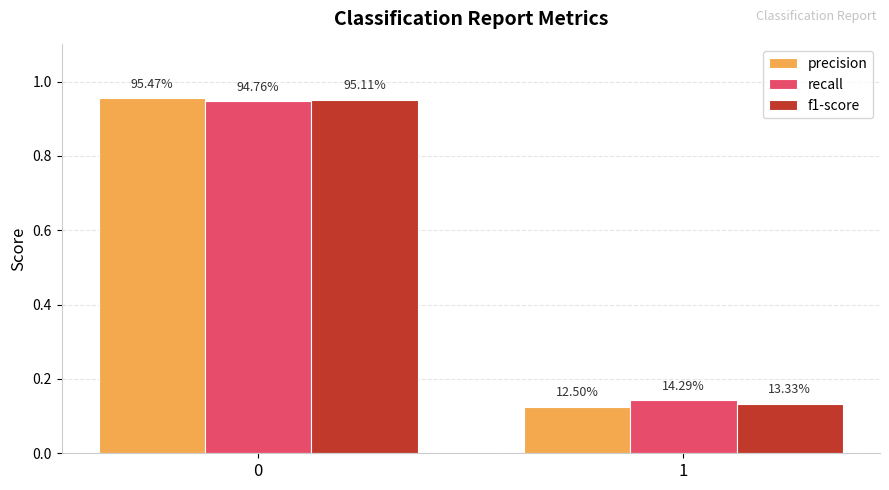

True or false: f1-score has a value of 0.1 at 1.

True